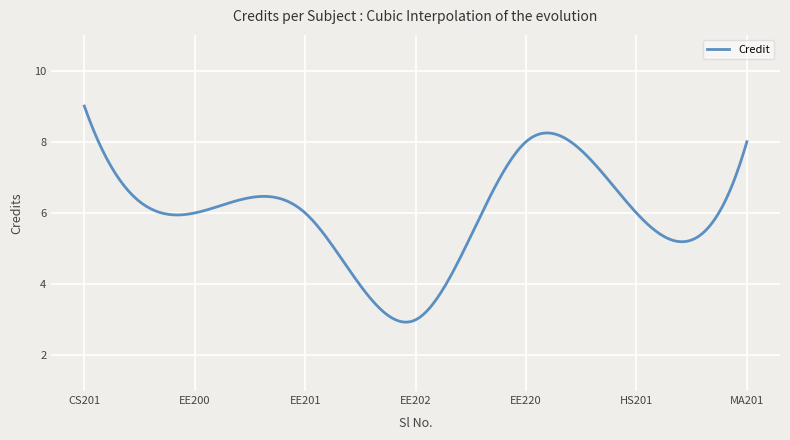

Is this an area chart (filled region under the line)?

No